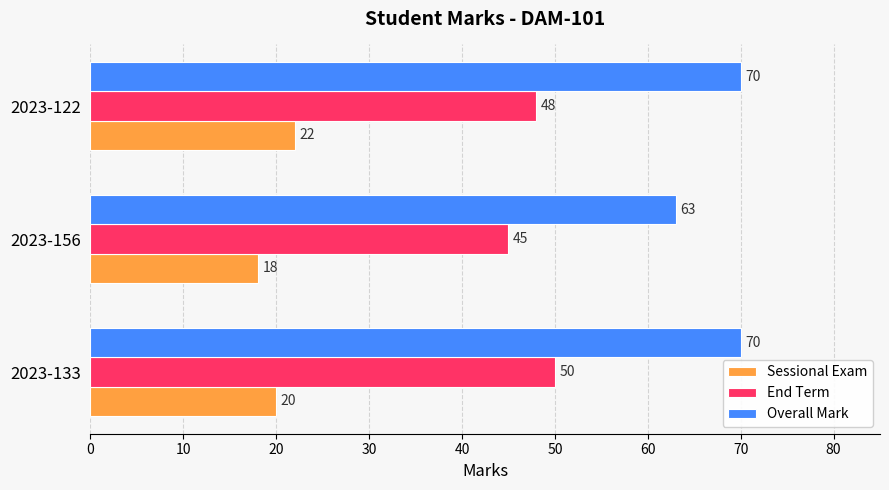

Which series has the largest total across all categories?

Overall Mark